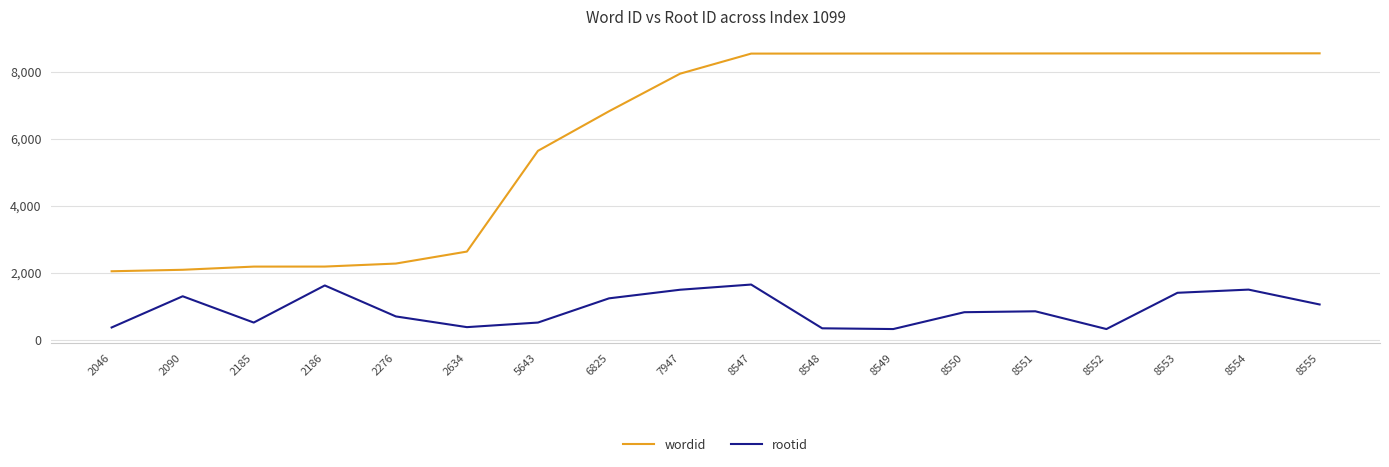

What is the minimum value shown in the chart?

320